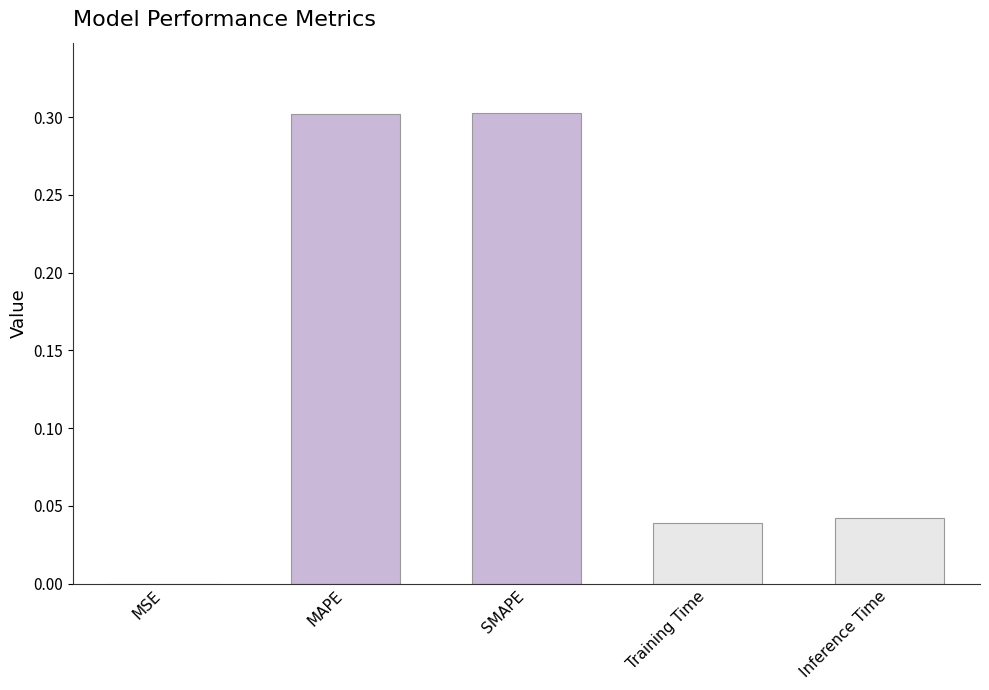

What is the sum of the values at SMAPE and Inference Time?

0.3